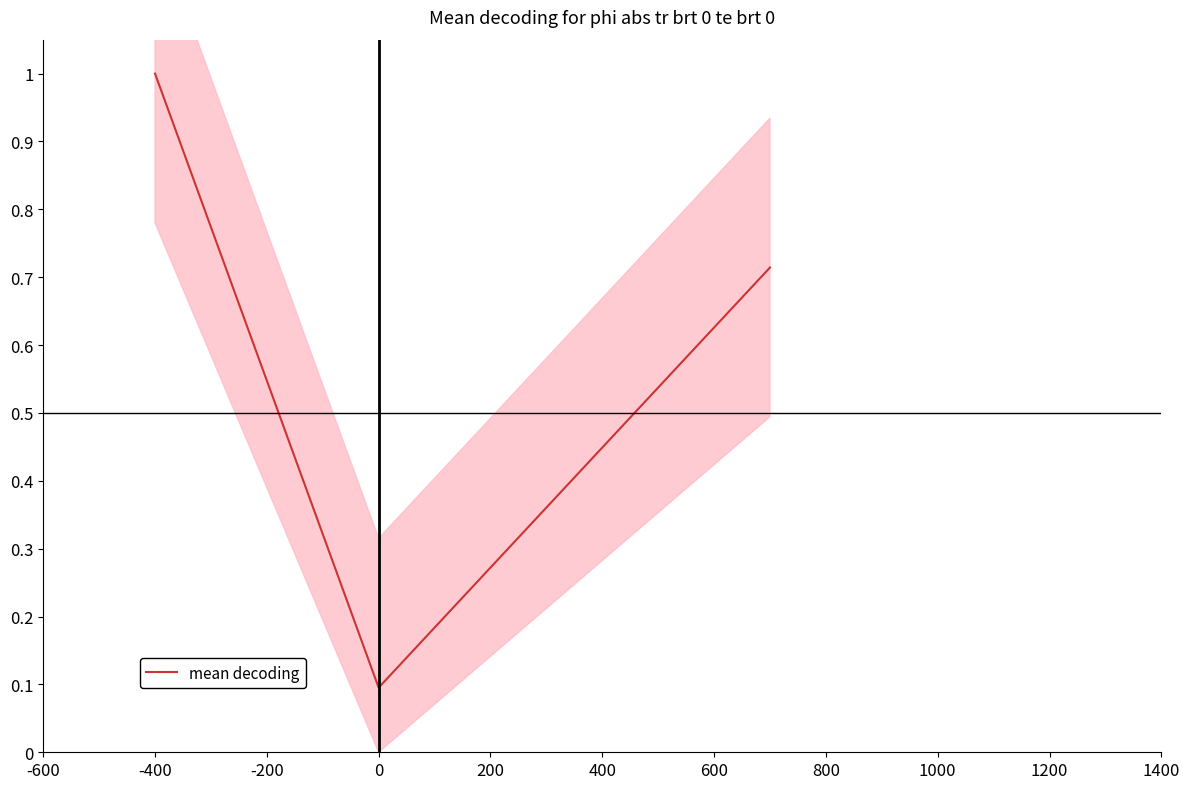

Reading left to right, list all the values displayed in this chart.

1.0	0.1	0.7